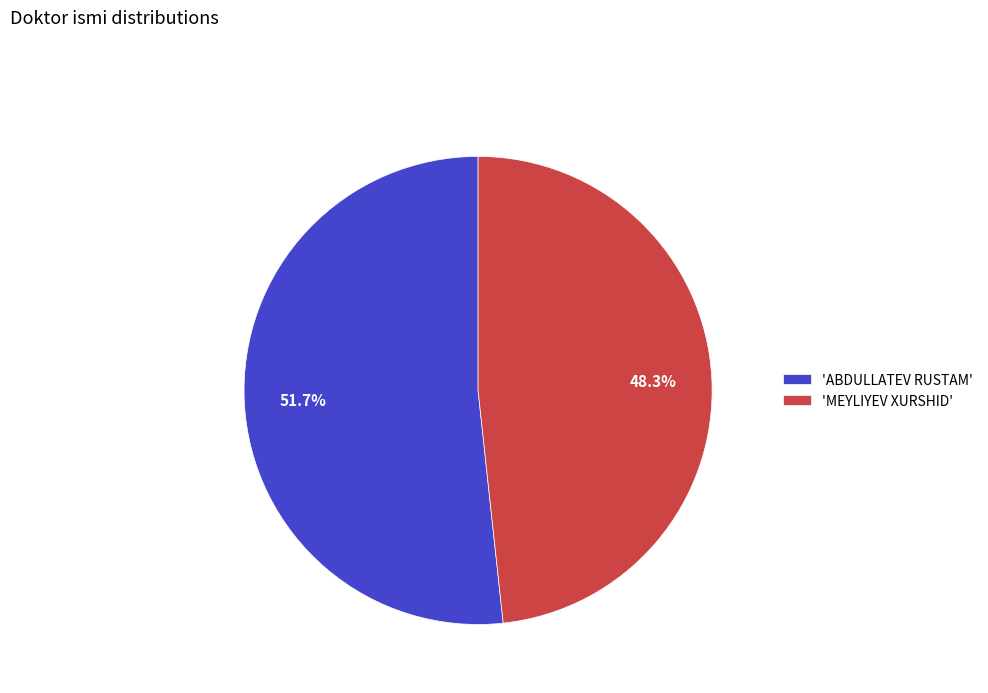

Approximately how many times larger is the value at 'ABDULLATEV RUSTAM' compared to 'MEYLIYEV XURSHID'?

1.1